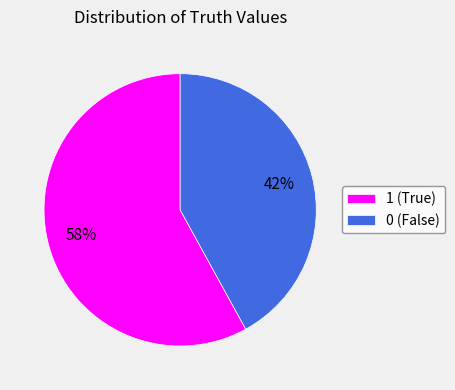

How many slices are in this pie chart?

2